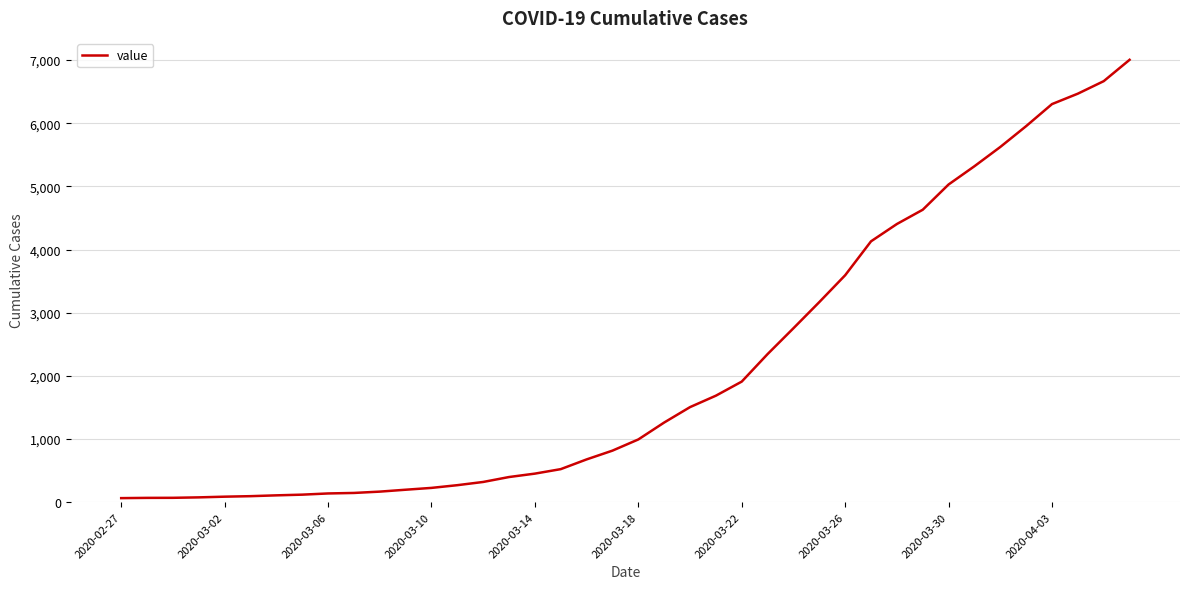

What is the maximum value shown in the chart?

7004